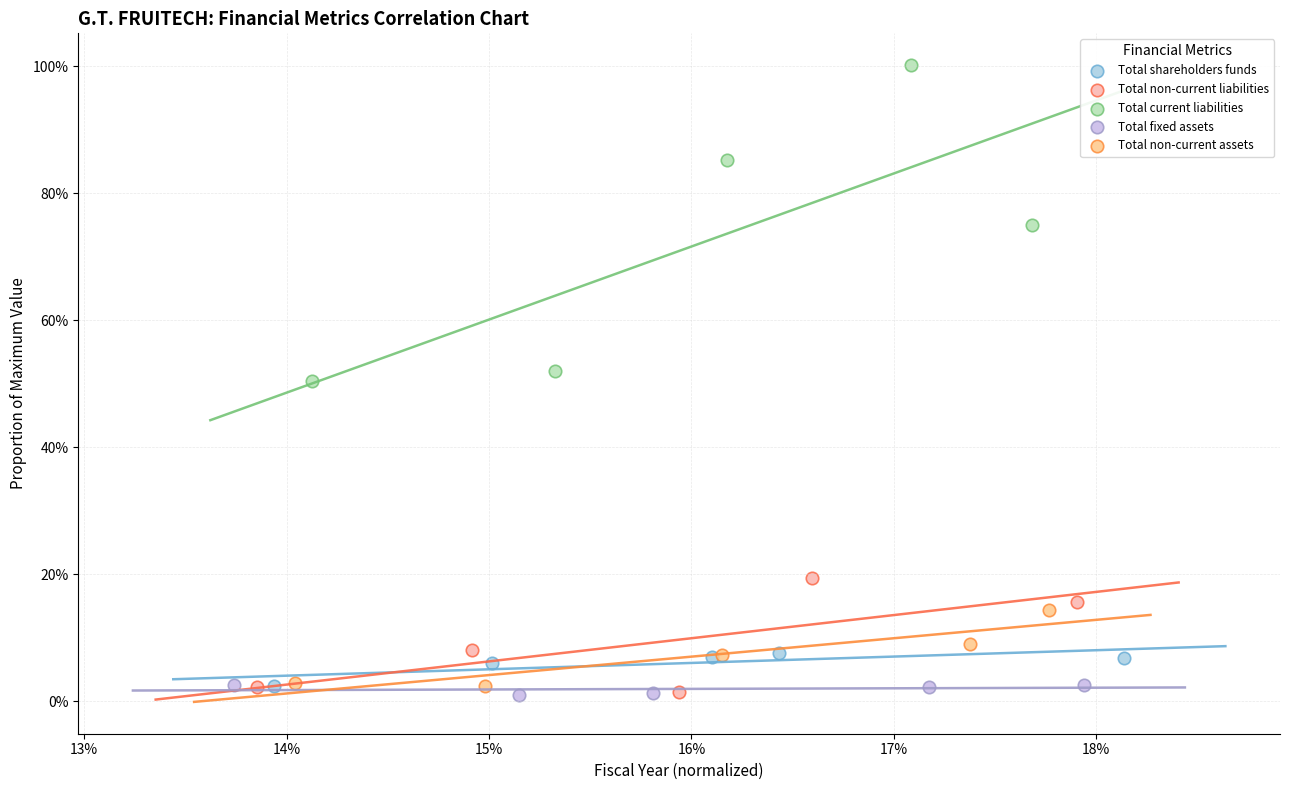

Which series reaches the maximum Y coordinate?

Total current liabilities